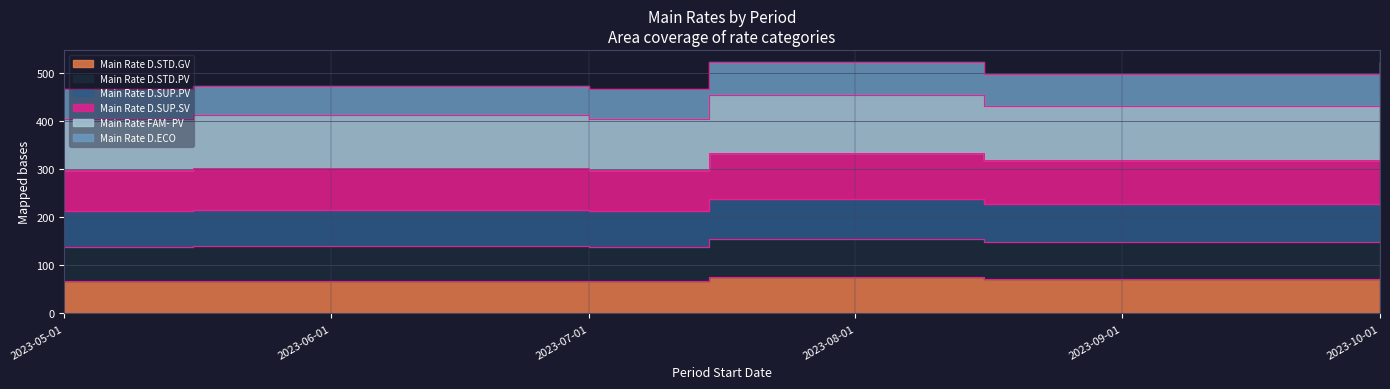

True or false: Main Rate FAM- PV has more than 1 interior local peaks.

True